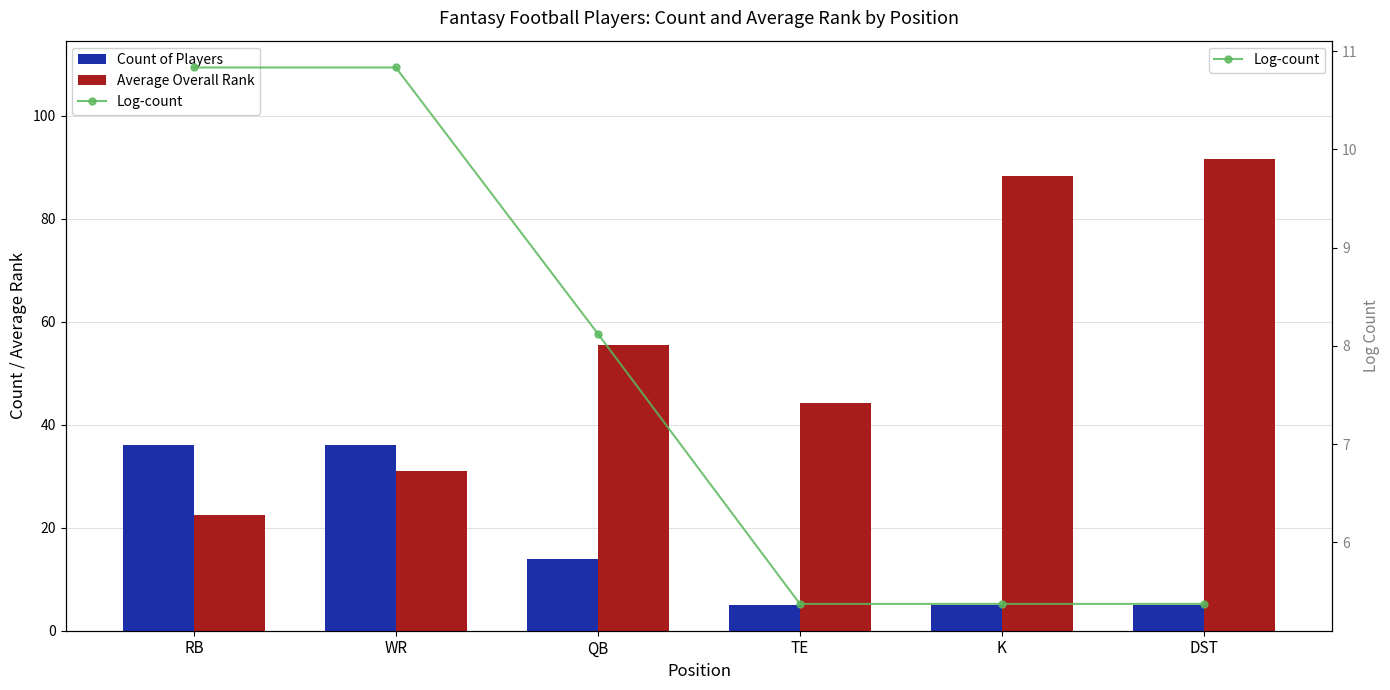

Reading left to right, what are all the values shown in this chart?

Count of Players: 36.0	36.0	14.0	5.0	5.0	5.0
Average Overall Rank: 22.4	31.1	55.6	44.2	88.3	91.7
Log-count: 10.8	10.8	8.1	5.4	5.4	5.4